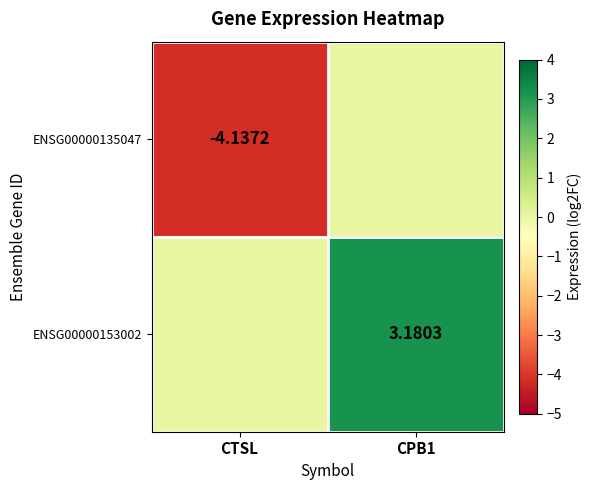

True or false: ENSG00000153002 has a value of 0.0 at CTSL.

True